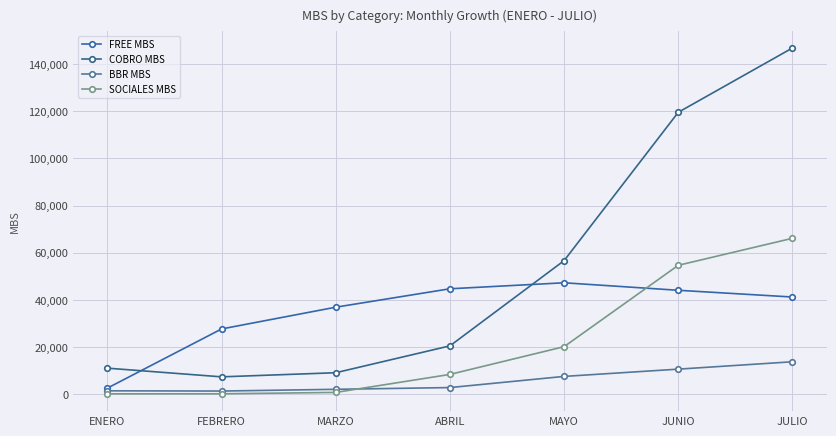

Which series changed the most between FEBRERO and MAYO?

COBRO MBS